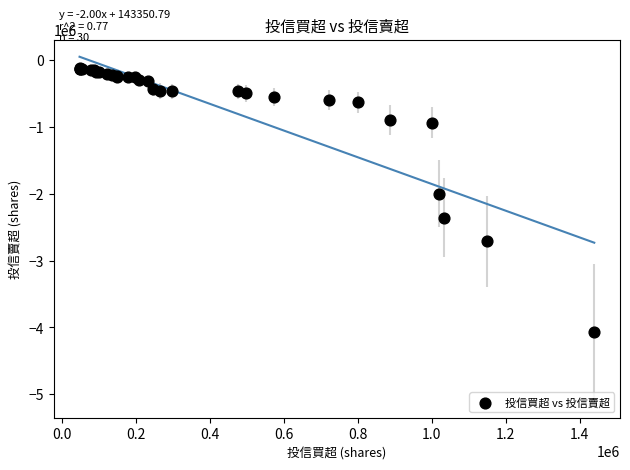

What Y value in the scatter plot is closest to -2096705?

-2000000